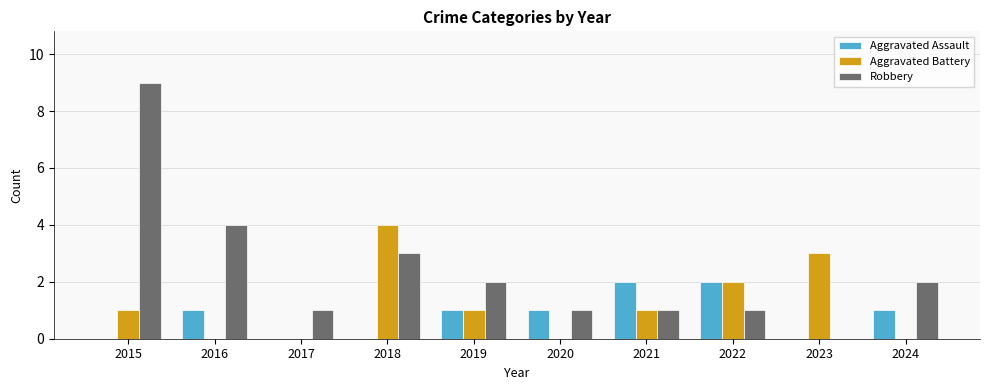

Is the value of Aggravated Assault at 2022 greater than the value of Robbery at 2017?

Yes